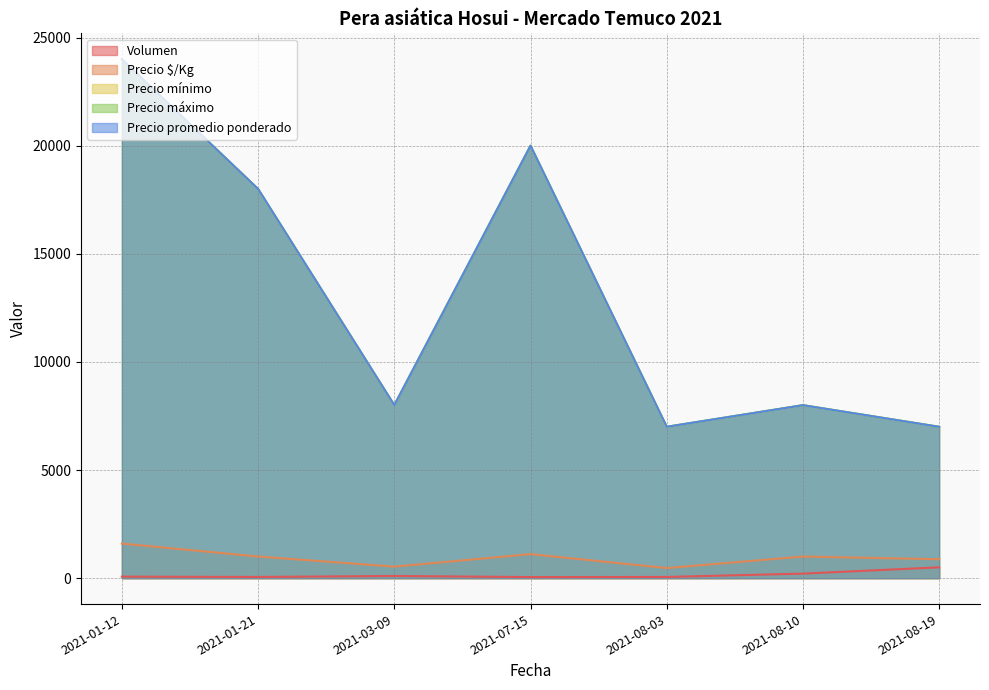

What is the approximate value of Precio $/Kg at 2021-08-03, to the nearest 50?

450